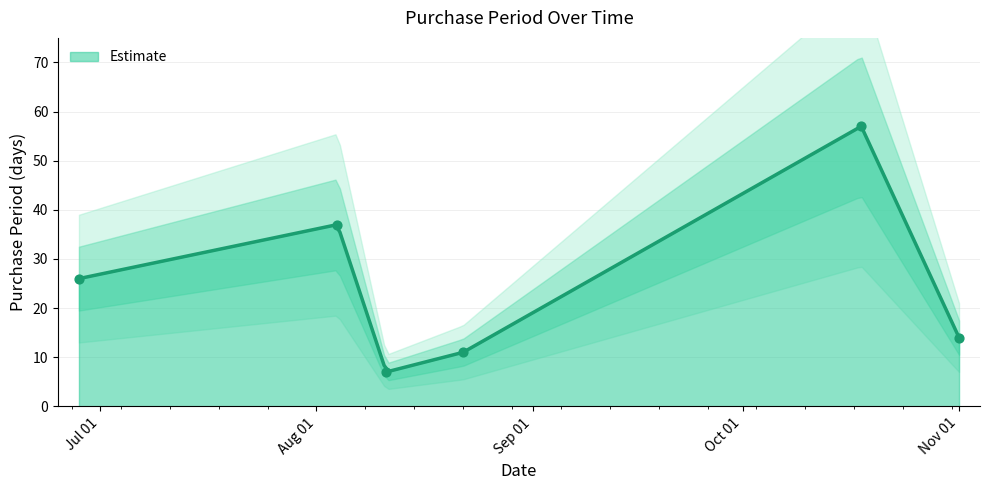

What is the maximum value for Estimate?

56.8